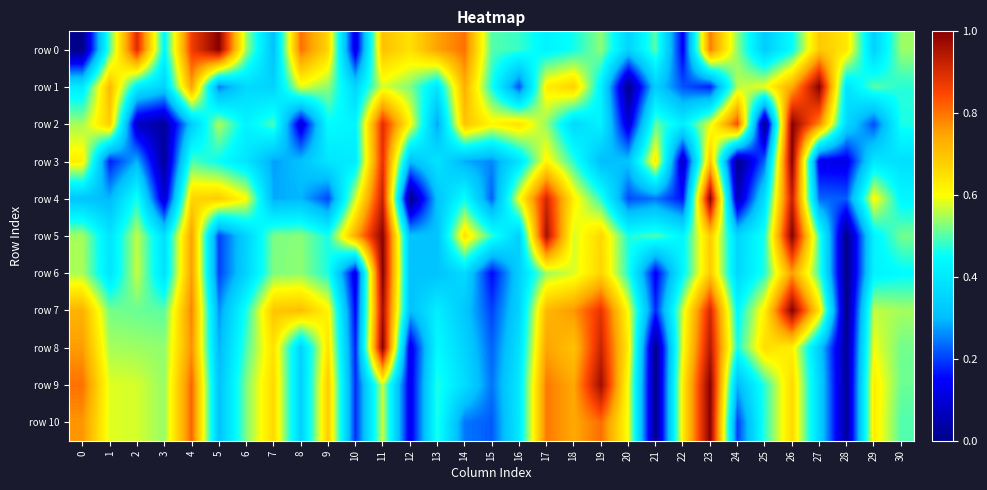

At which category is the sum across all series the highest?

11